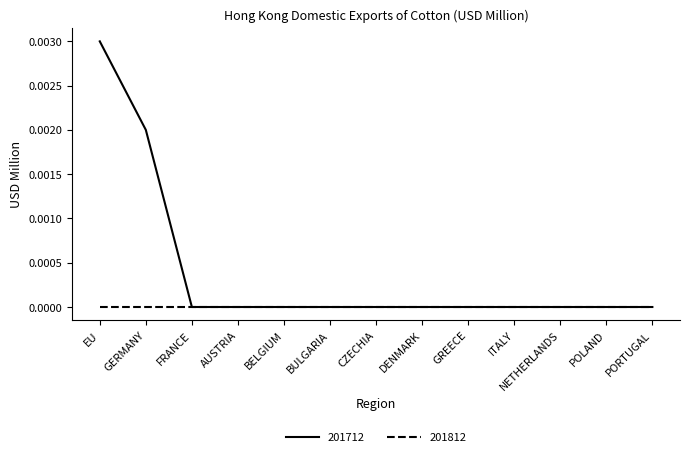

What position from the left is NETHERLANDS?

11